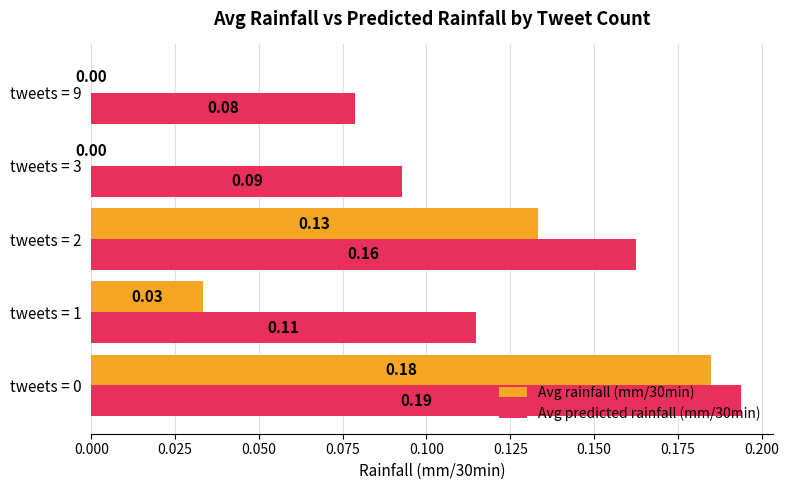

Is the value of Avg rainfall (mm/30min) at tweets = 3 greater than the value of Avg predicted rainfall (mm/30min) at tweets = 3?

No